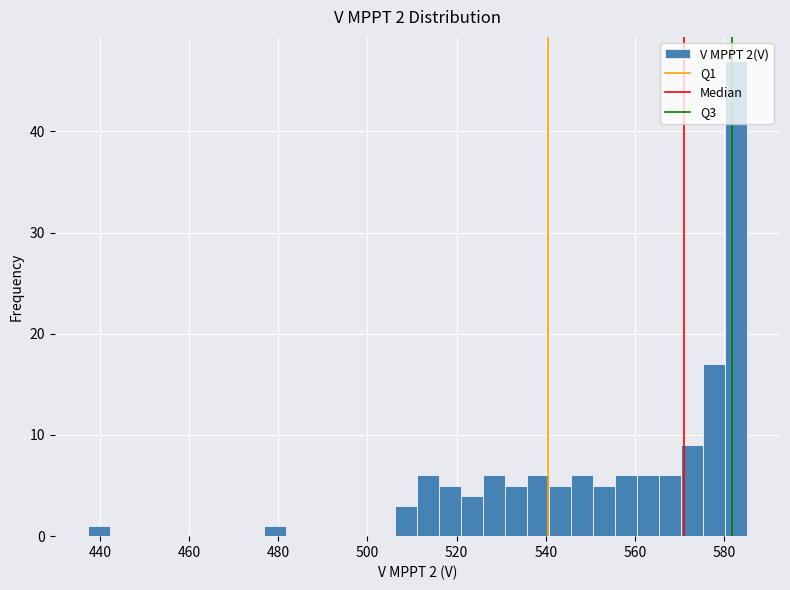

Read against the x-axis, roughly where is the centre of the tallest bar?

582